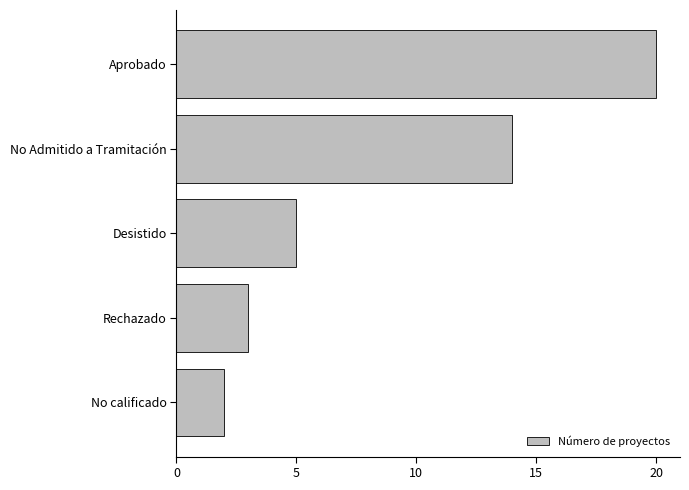

Rank the categories by value from lowest to highest.

No calificado, Rechazado, Desistido, No Admitido a Tramitación, Aprobado